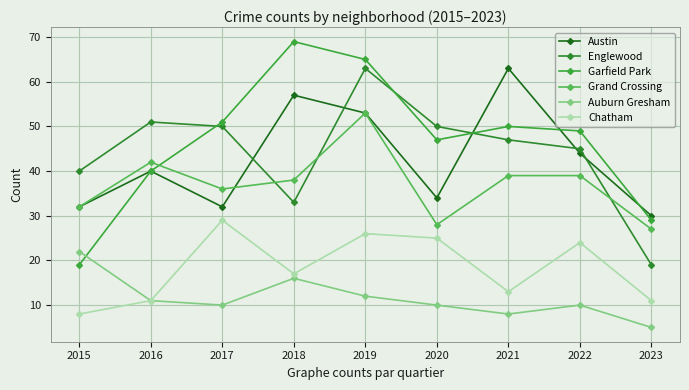

The value of Englewood at 2016 is 73. True or false?

False